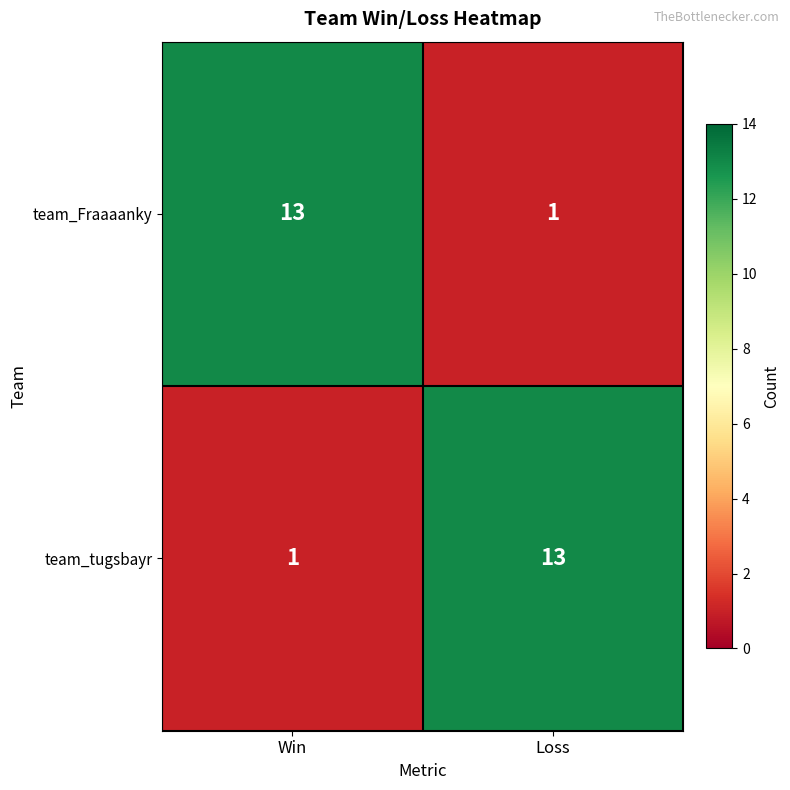

What is the total value across all series at Win?

14